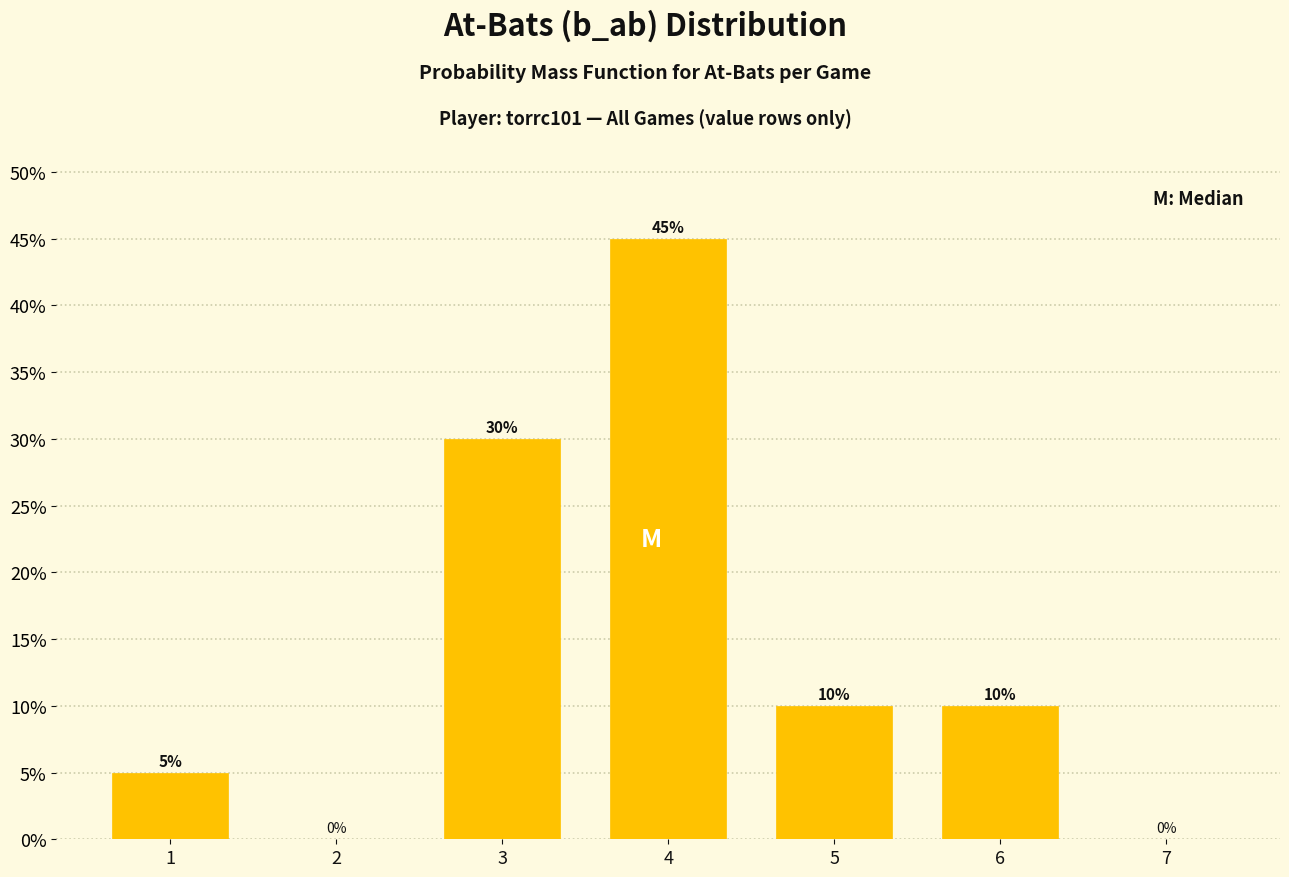

Reading left to right, what are all the values shown in this chart?

1=5	2=0	3=30	4=45	5=10	6=10	7=0